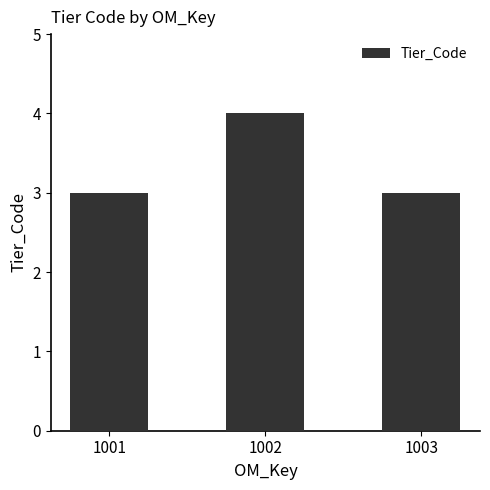

True or false: the data shows 3 at 1003.

True